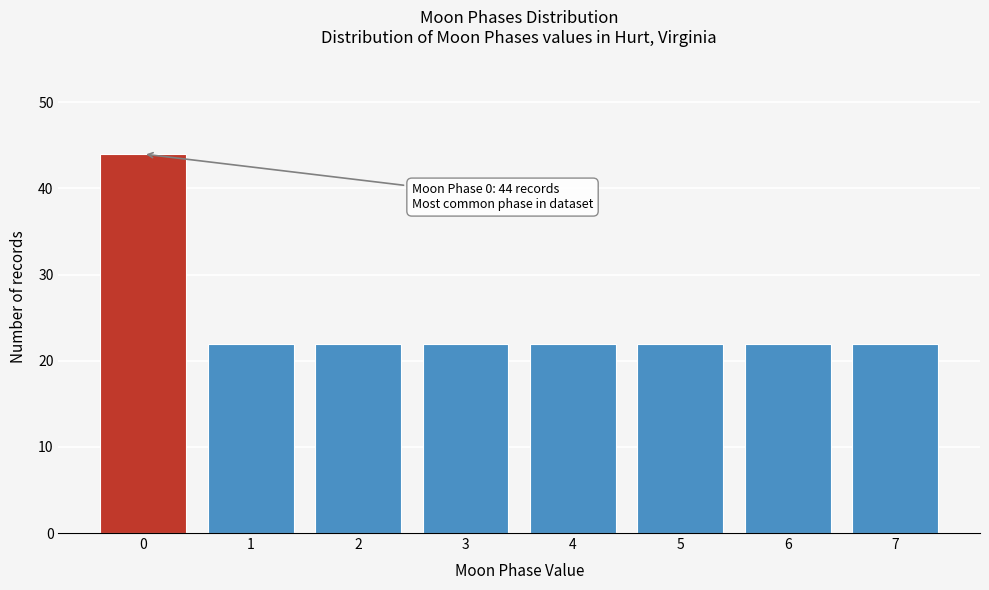

Reading right to left, transcribe all the data shown in this chart.

7=22	6=22	5=22	4=22	3=22	2=22	1=22	0=44